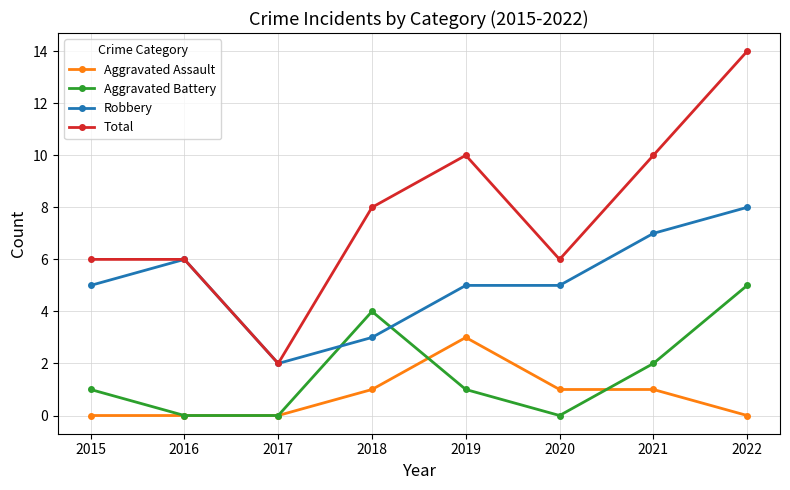

Which series has the largest range (max minus min)?

Total